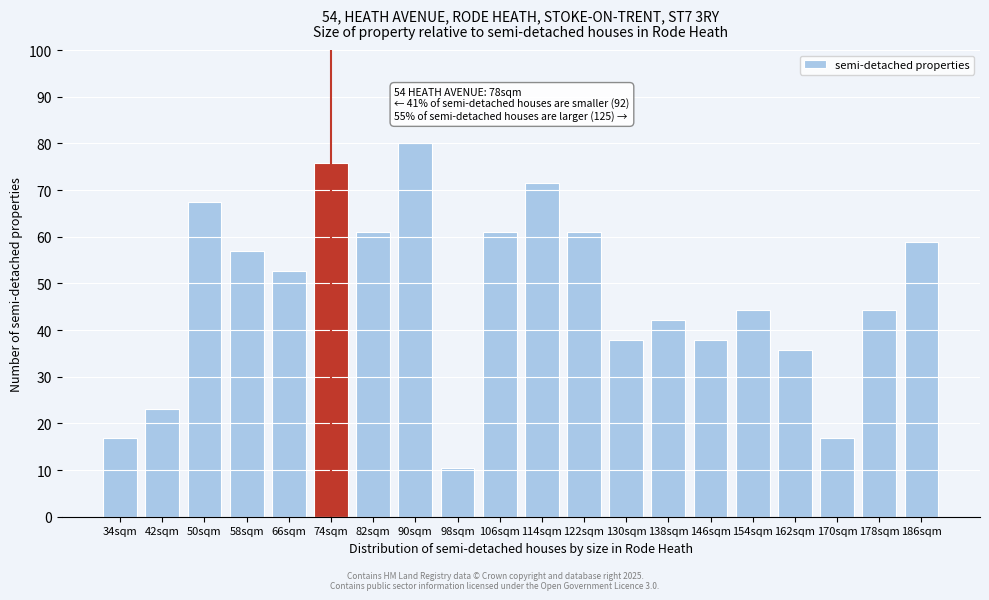

Reading left to right, extract all data points from this chart.

16.8	23.2	67.4	56.8	52.6	75.8	61.1	80.0	10.5	61.1	71.6	61.1	37.9	42.1	37.9	44.2	35.8	16.8	44.2	58.9